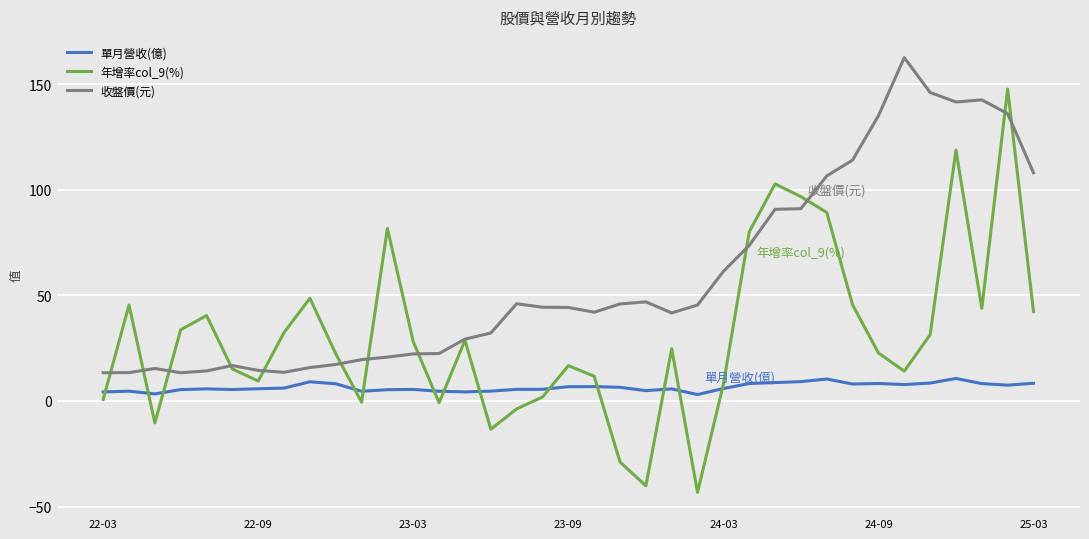

List the series in order of their peak value, lowest first.

單月營收(億), 年增率col_9(%), 收盤價(元)